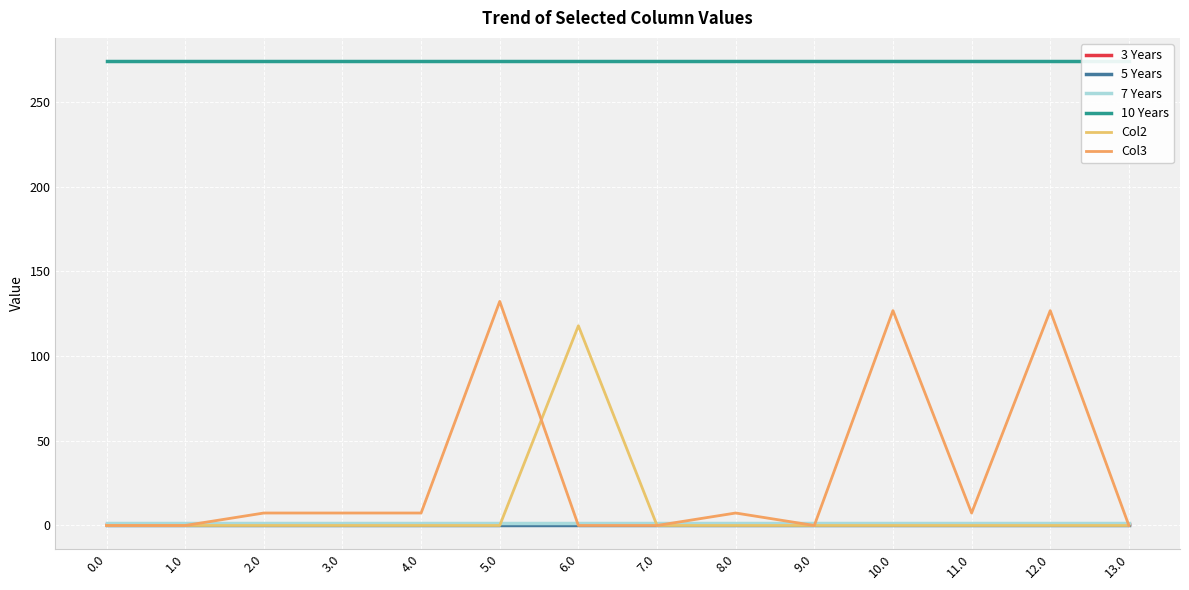

True or false: Col2 has more than 1 points higher than both neighbors.

False